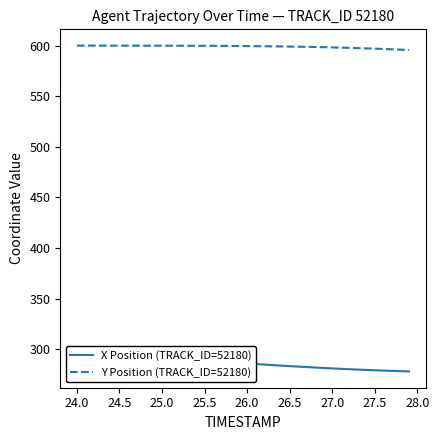

What is the highest value of the Y Position (TRACK_ID=52180) series?

599.9